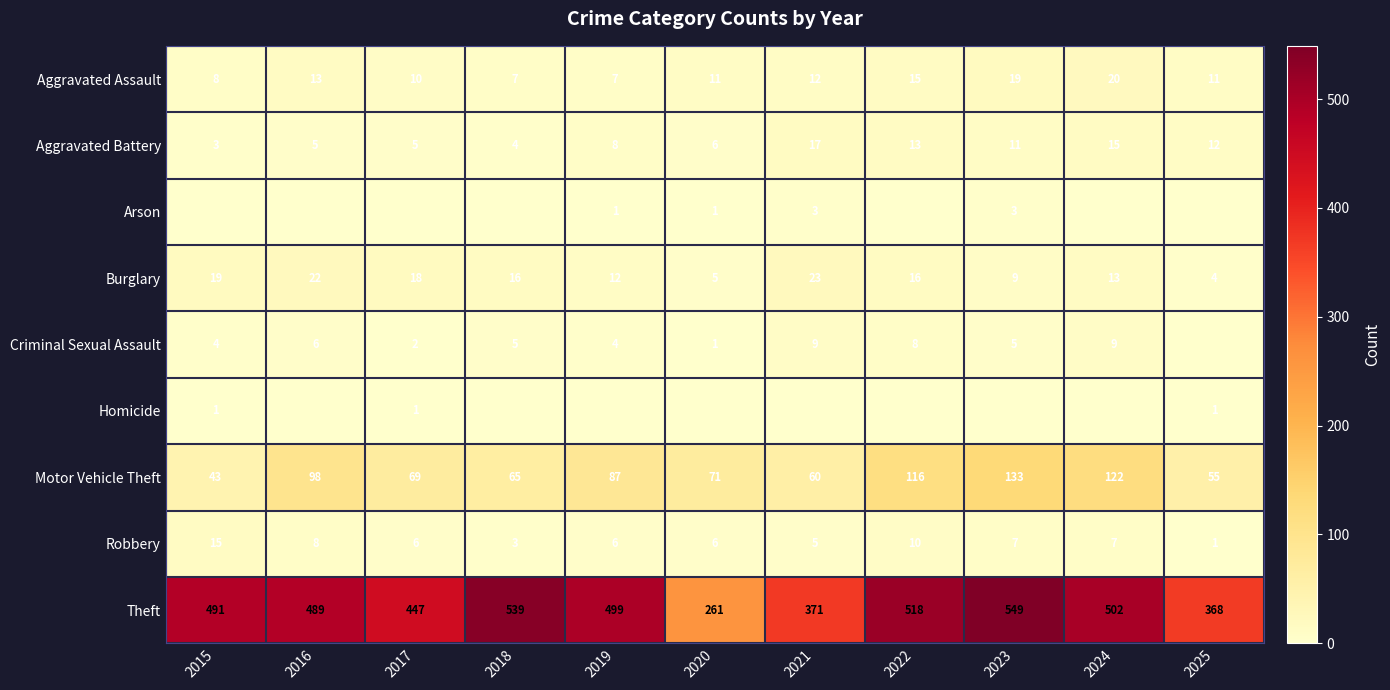

What is the average value of the Robbery series?

7